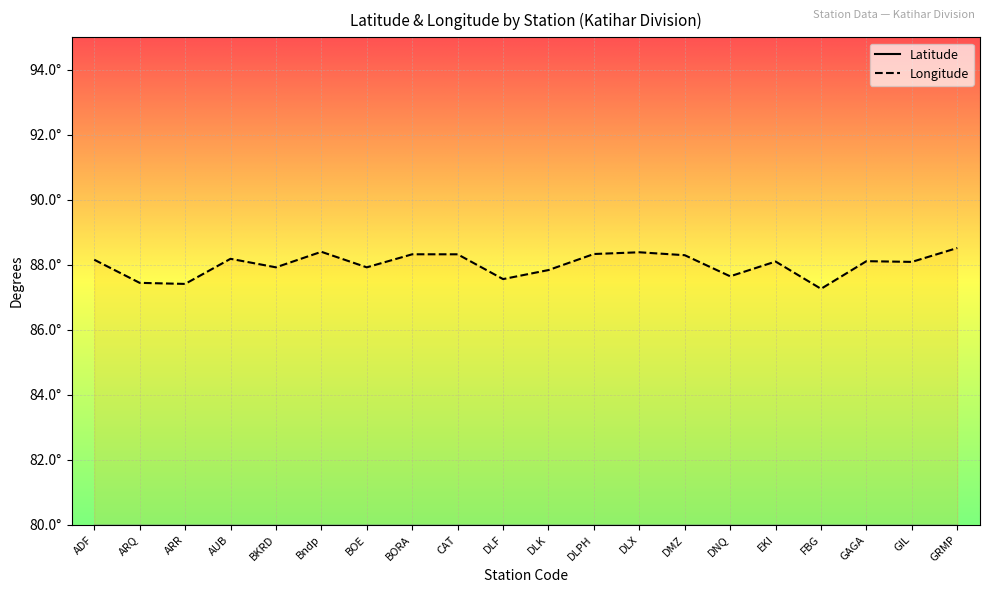

Which has a higher value, ADF or DLK?

DLK